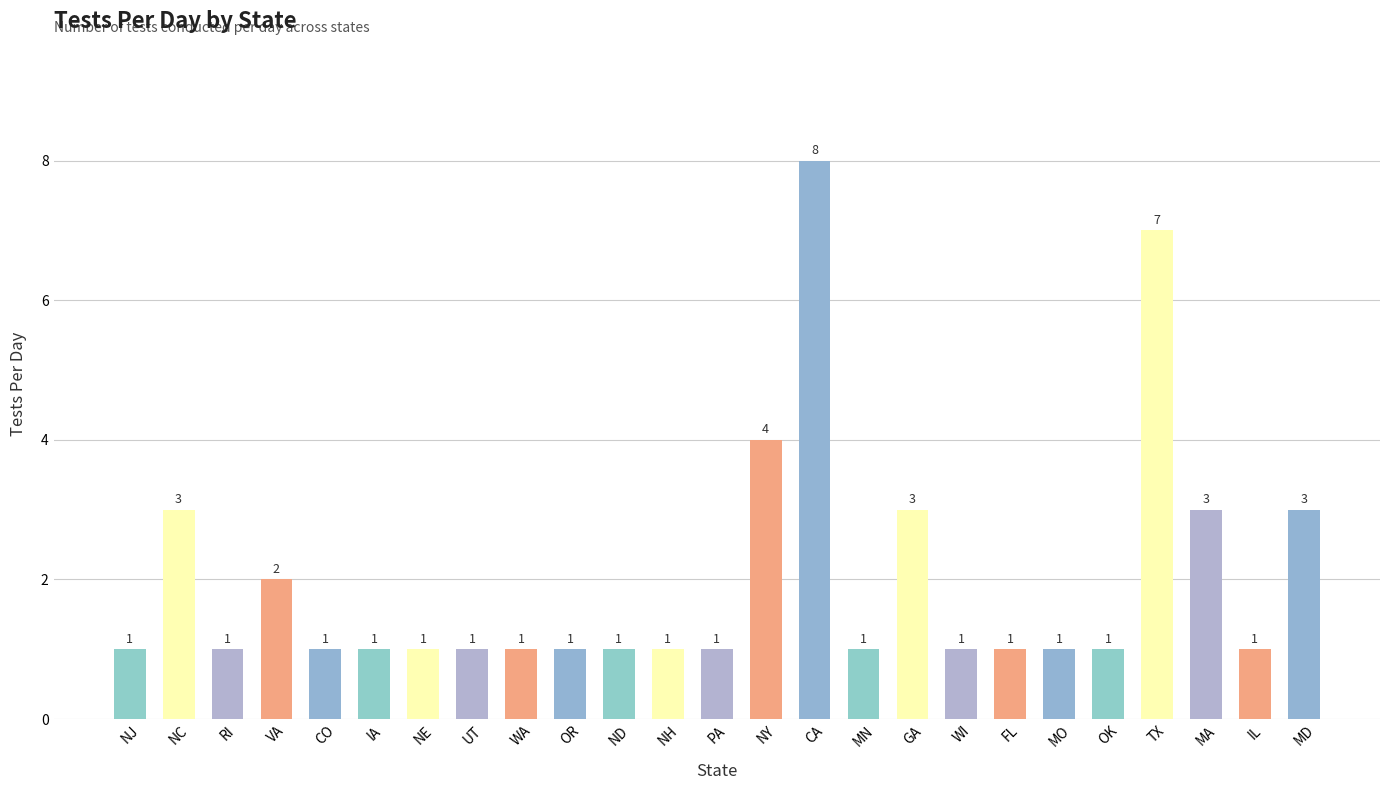

Which category has the highest value across all series?

CA